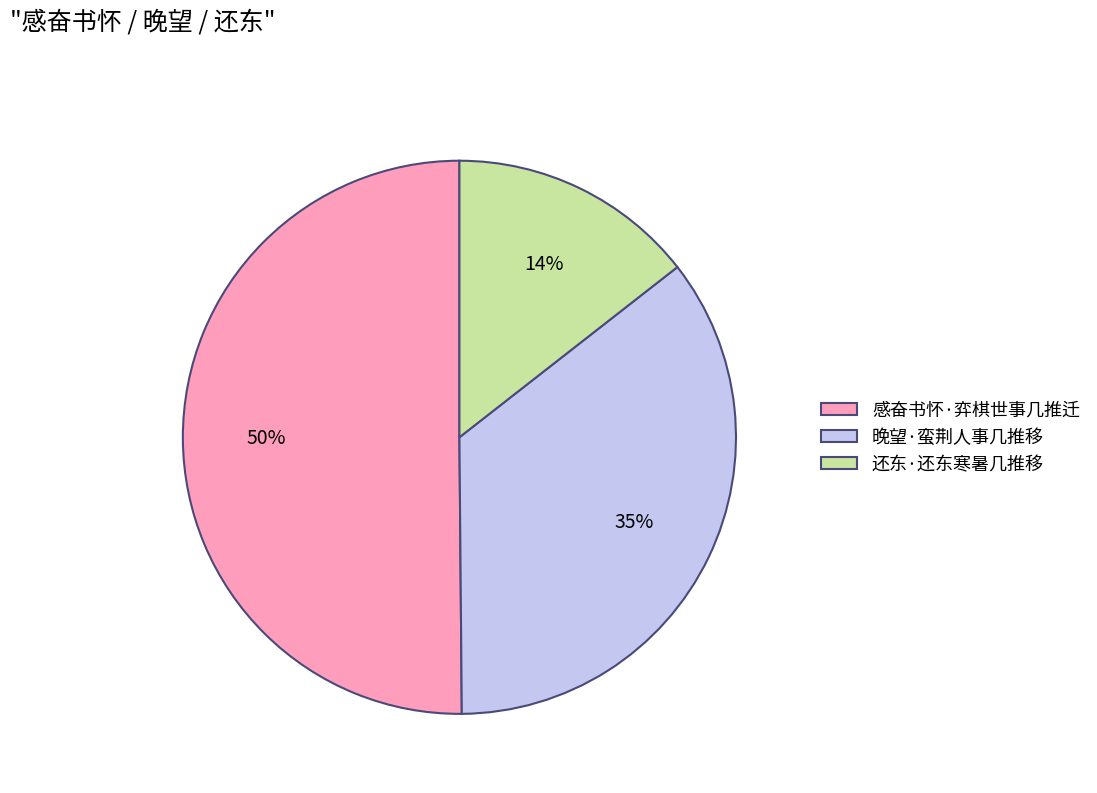

Which has a higher value, 晚望·蛮荆人事几推移 or 还东·还东寒暑几推移?

晚望·蛮荆人事几推移